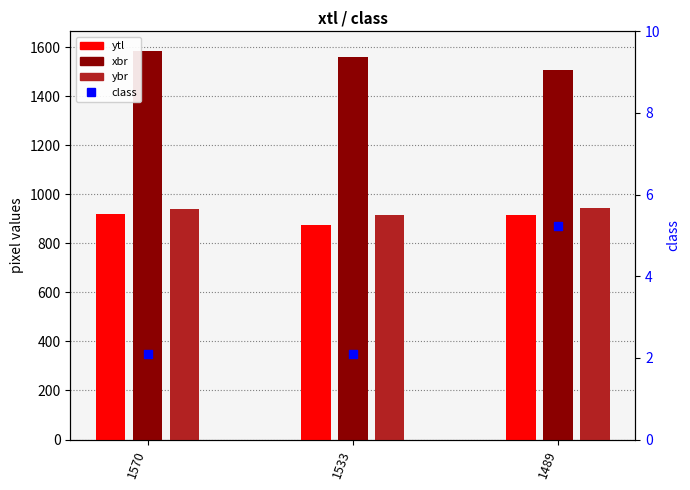

Which series contains the lowest Y value?

class